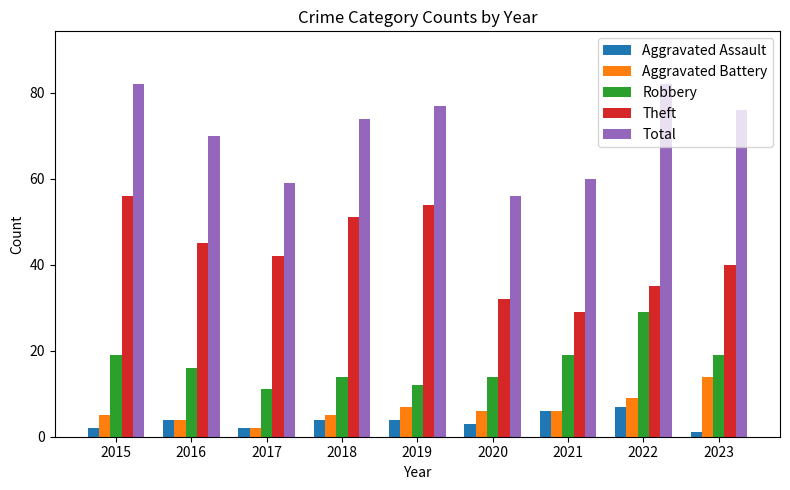

How many categories are shown in the chart?

9